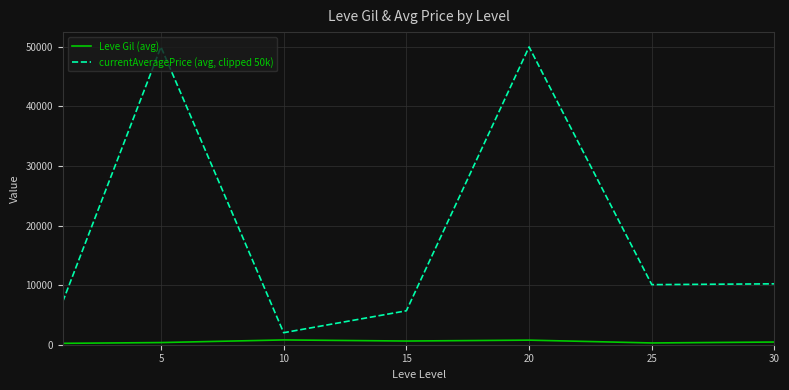

Which series has the largest total across all categories?

currentAveragePrice (avg, clipped 50k)